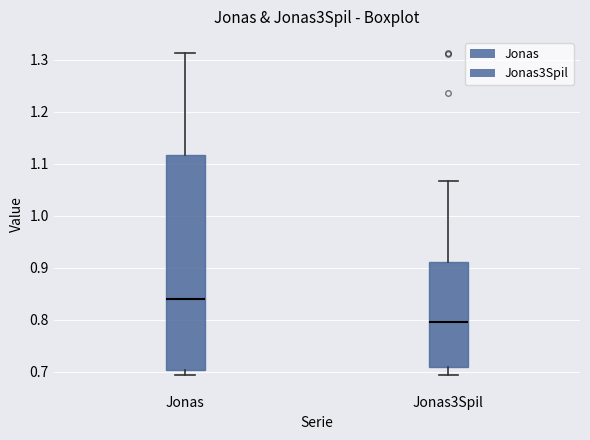

Where is the upper edge of the box for Jonas on the y-axis? The values are not printed on the chart, so give them approximately, as read against the axis.

1.12